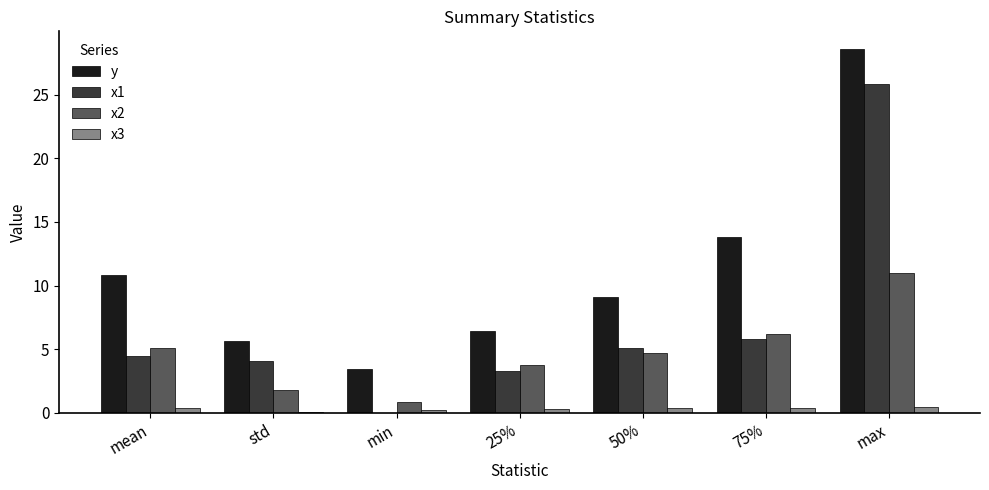

How many values in the y series exceed 9?

4